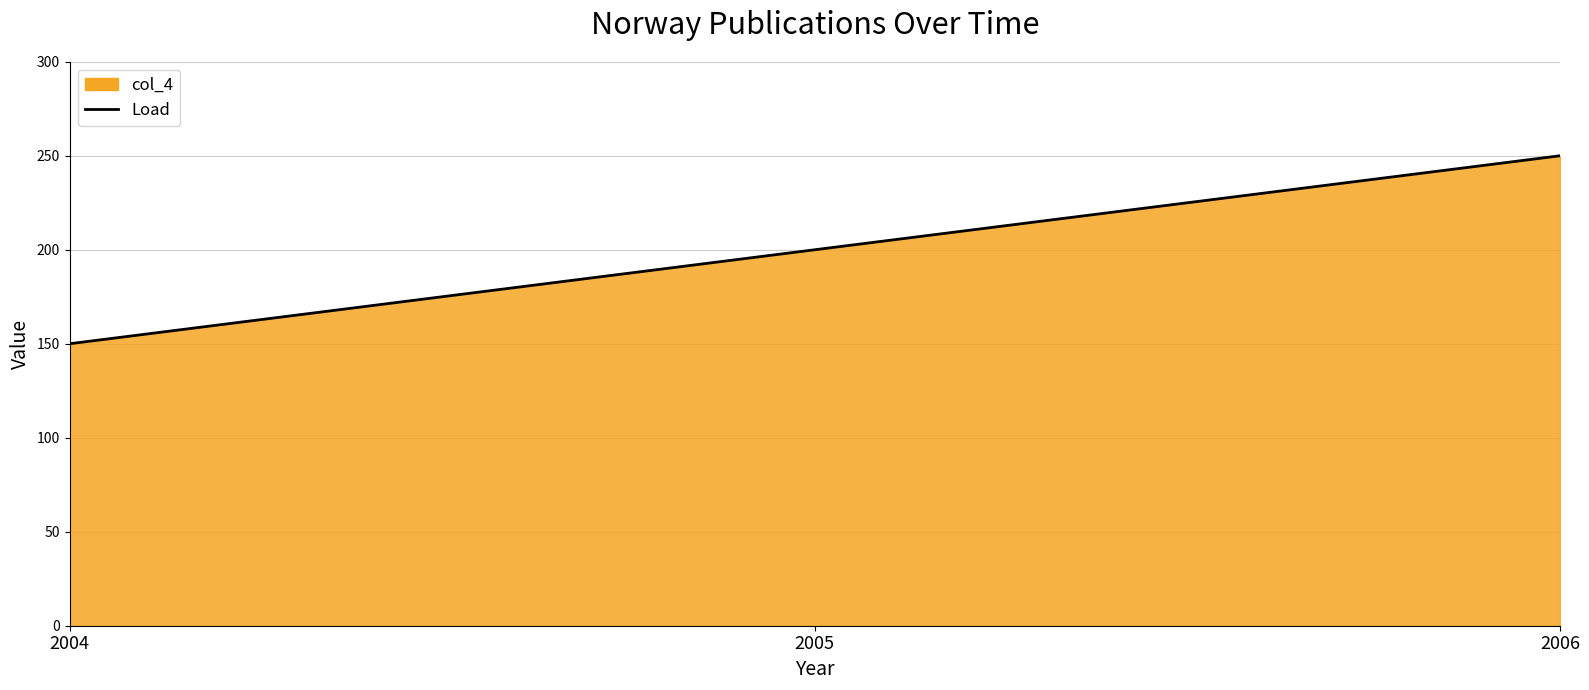

What is the maximum value shown in the chart?

250